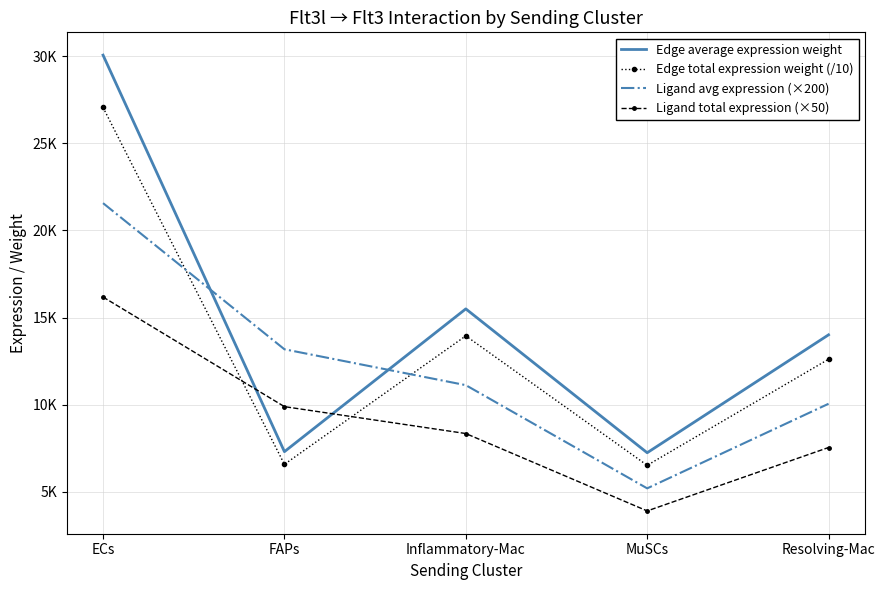

In Edge average expression weight, how many points are lower than both neighbors (excluding endpoints)?

2